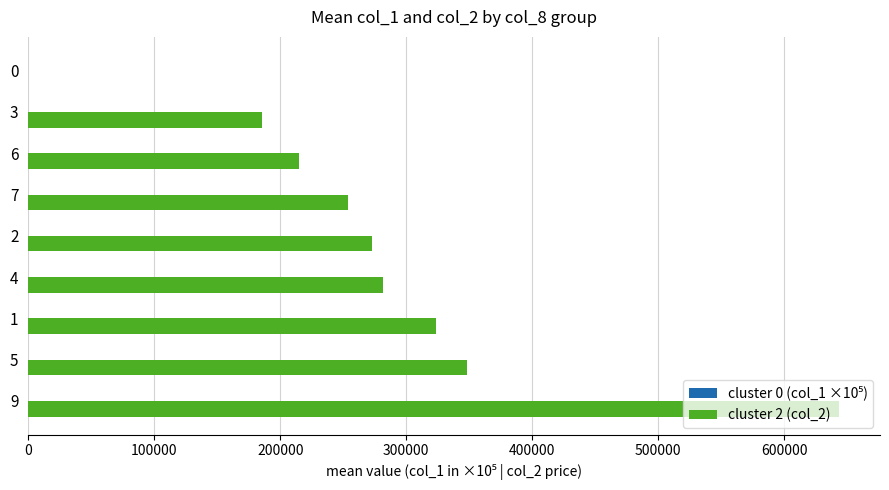

How many series are shown in this chart?

2